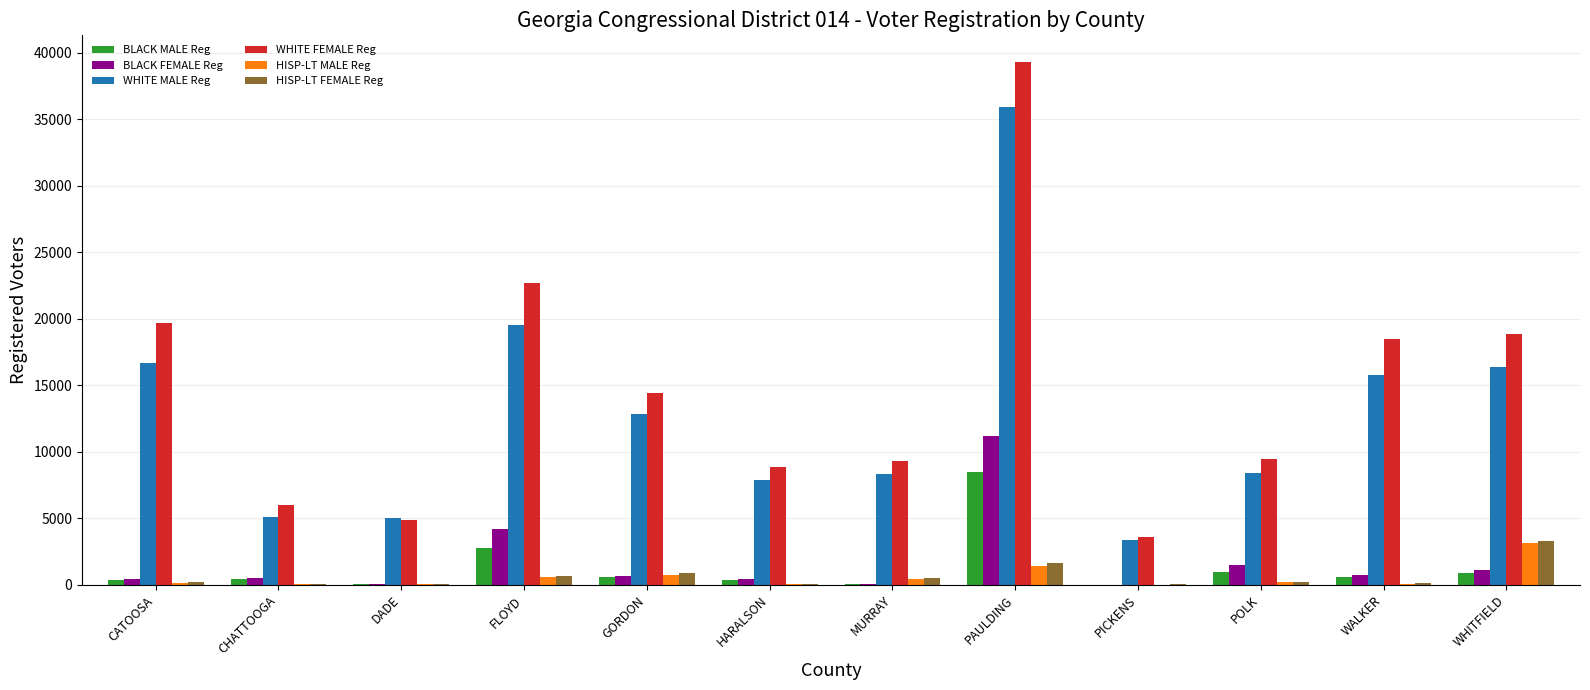

At which category is the sum across all series the highest?

PAULDING